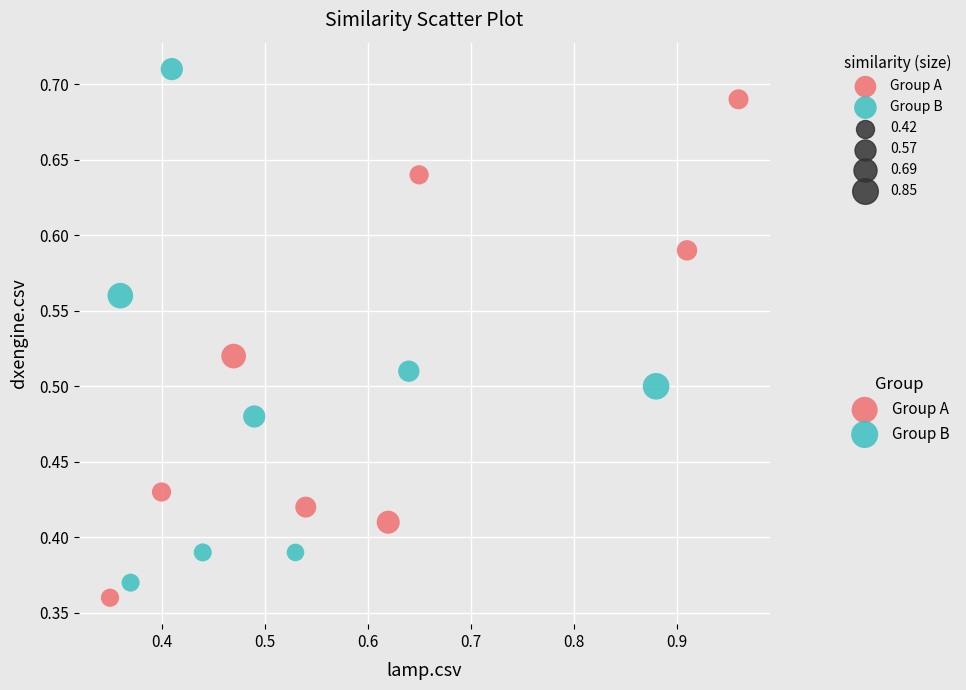

Which series has the largest Y range (max minus min)?

Group B